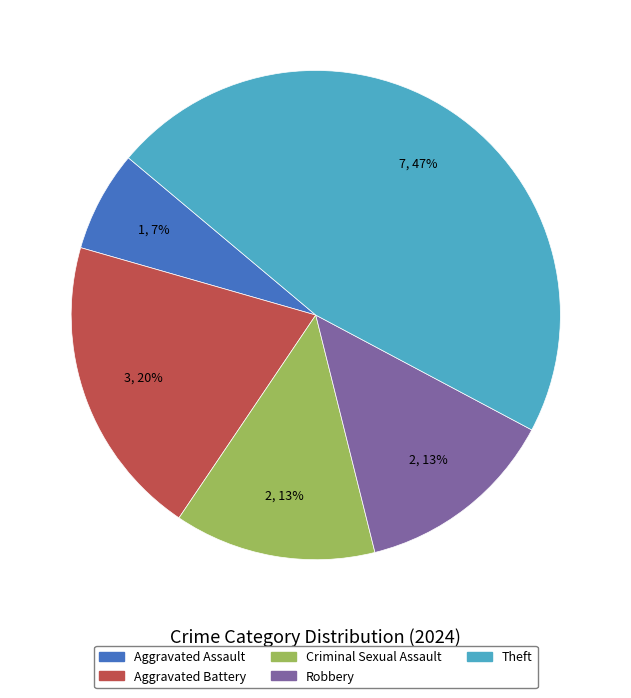

To the nearest percent, what is the difference between the largest and smallest slice percentages?

40%